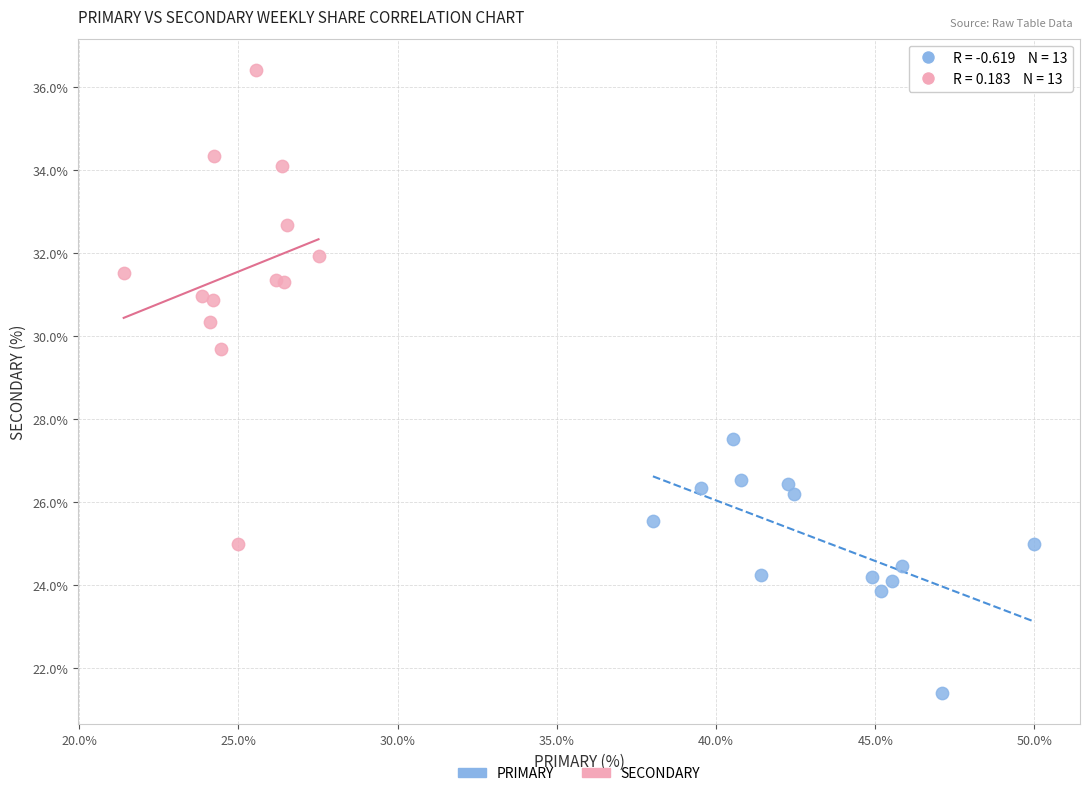

Which series has the widest spread of Y values?

SECONDARY